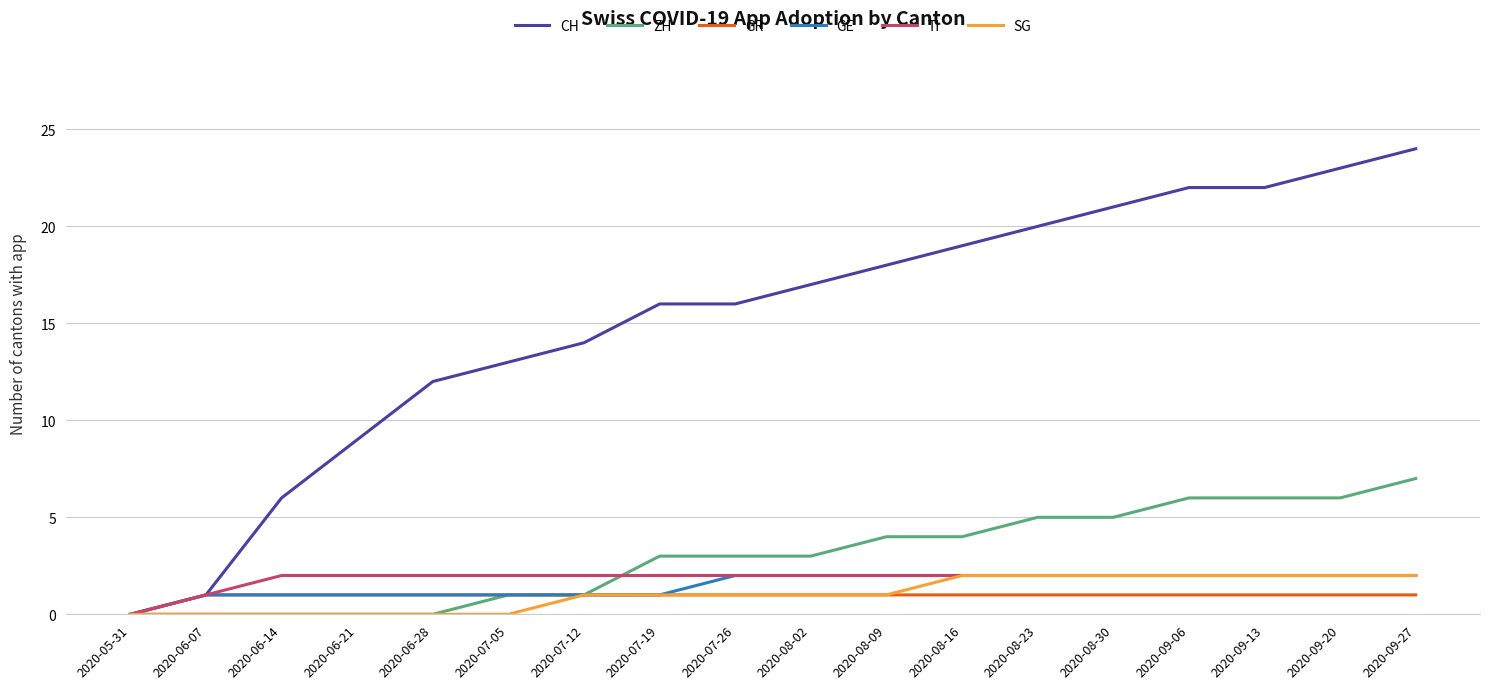

Which series has the largest total across all categories?

CH